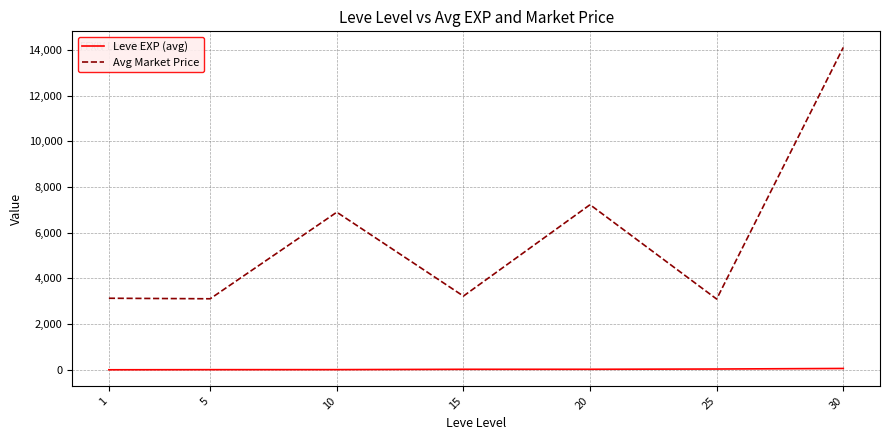

What is the maximum value shown in the chart?

14105.5